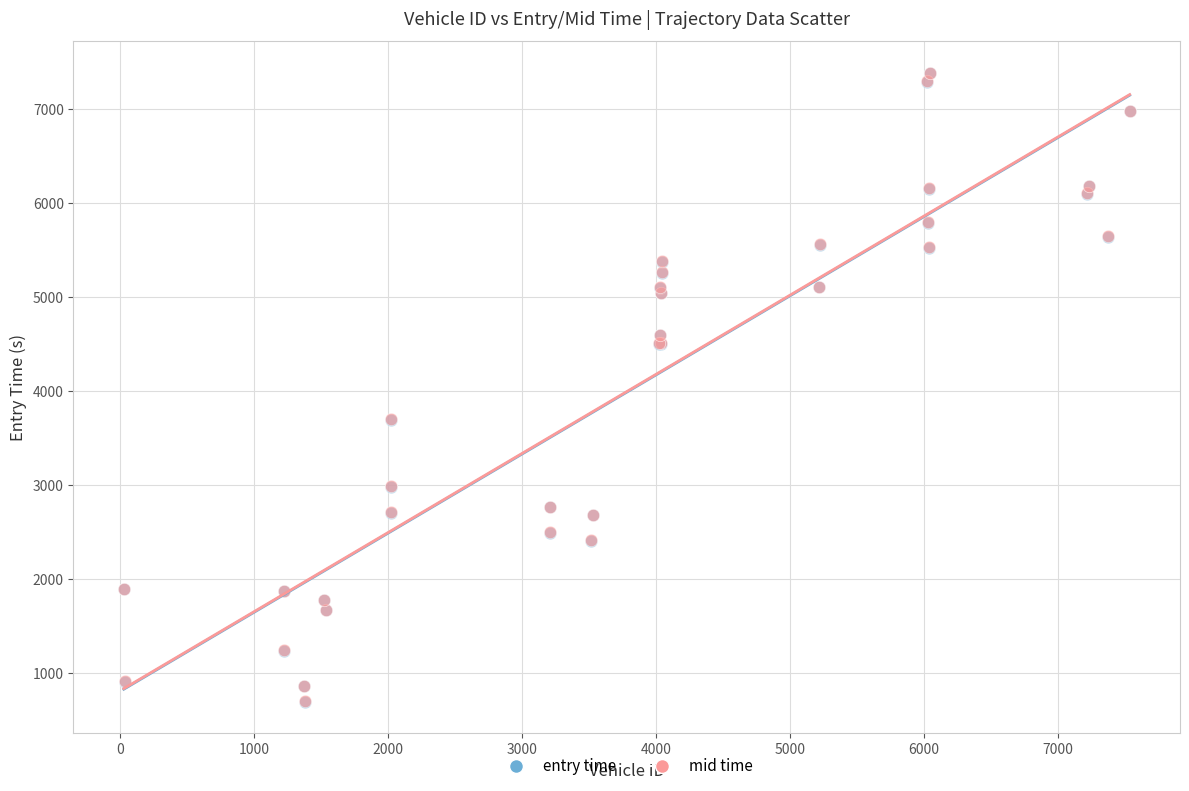

What are all the series names shown in the legend?

entry time, mid time